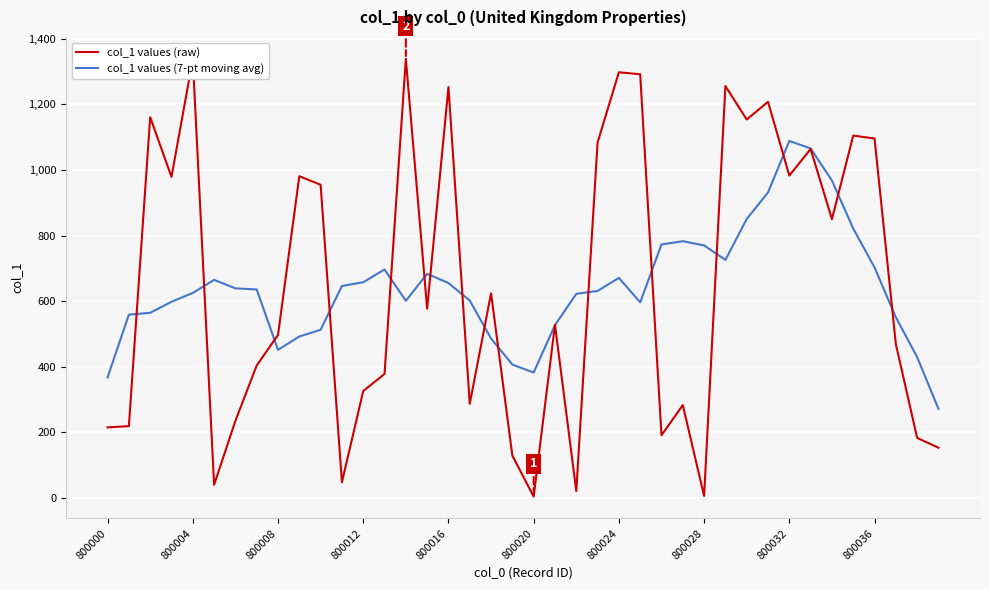

How many series are shown in this chart?

2